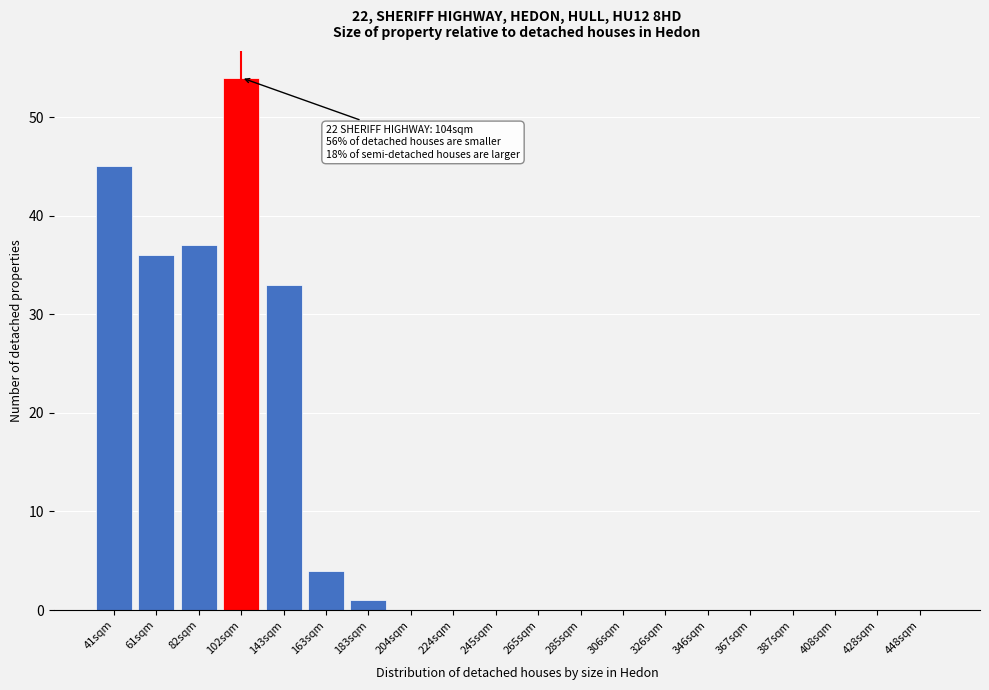

Reading left to right, list all the values displayed in this chart.

41sqm=45	61sqm=36	82sqm=37	102sqm=54	143sqm=33	163sqm=4	183sqm=1	204sqm=0	224sqm=0	245sqm=0	265sqm=0	285sqm=0	306sqm=0	326sqm=0	346sqm=0	367sqm=0	387sqm=0	408sqm=0	428sqm=0	448sqm=0